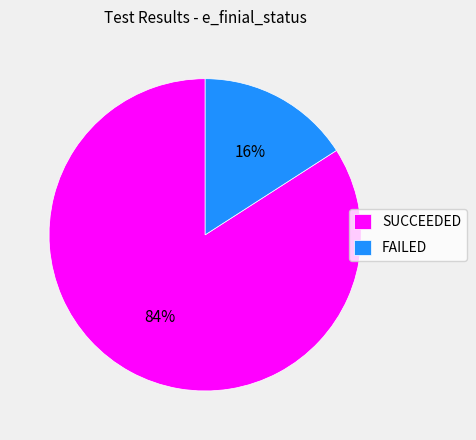

Rank the categories by value from highest to lowest.

SUCCEEDED, FAILED